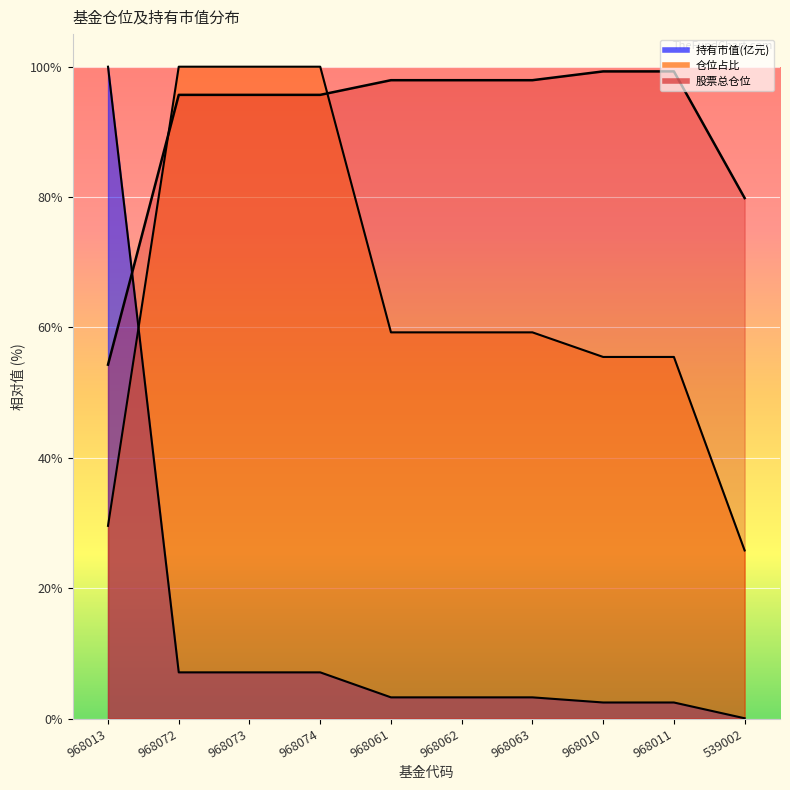

Which category has the highest value across all series?

968013